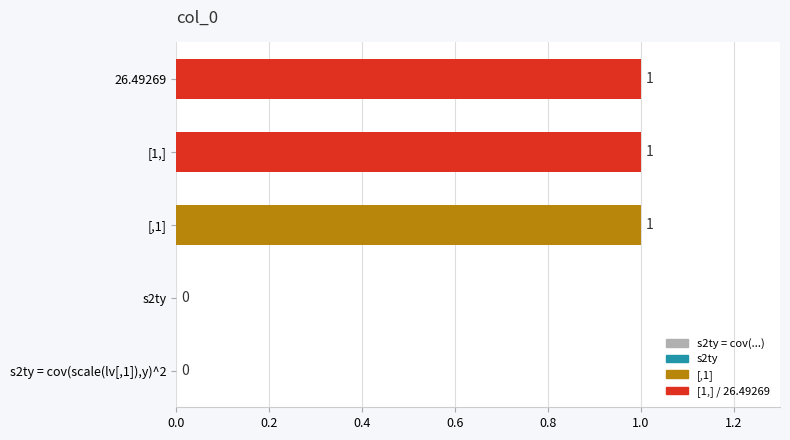

Is it true that the value at s2ty = cov(scale(lv[,1]),y)^2 is 0?

True